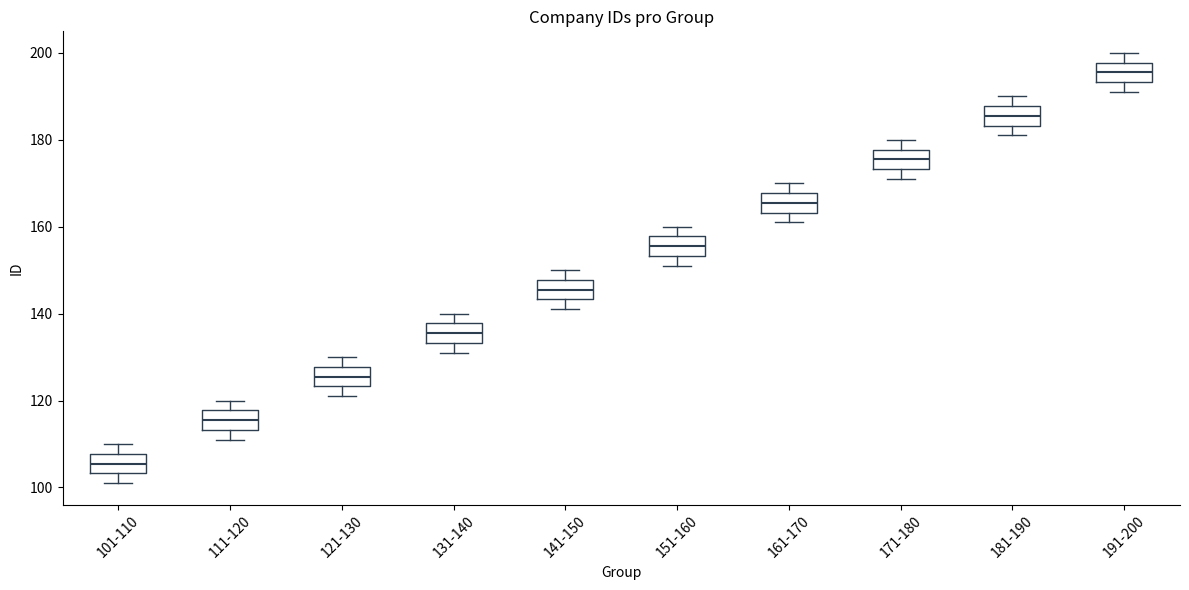

Reading left to right, transcribe this box plot: for each box, give where its median line is, the range the box spans, and where its two whiskers end, as read against the y-axis. The values are not printed on the chart, so give them approximately, as read against the axis.

101-110: median 106, box 104 to 108, whiskers 102 to 110
111-120: median 116, box 114 to 118, whiskers 112 to 120
121-130: median 126, box 124 to 128, whiskers 122 to 130
131-140: median 136, box 134 to 138, whiskers 132 to 140
141-150: median 146, box 144 to 148, whiskers 142 to 150
151-160: median 156, box 154 to 158, whiskers 152 to 160
161-170: median 166, box 164 to 168, whiskers 162 to 170
171-180: median 176, box 174 to 178, whiskers 172 to 180
181-190: median 186, box 184 to 188, whiskers 182 to 190
191-200: median 196, box 194 to 198, whiskers 192 to 200